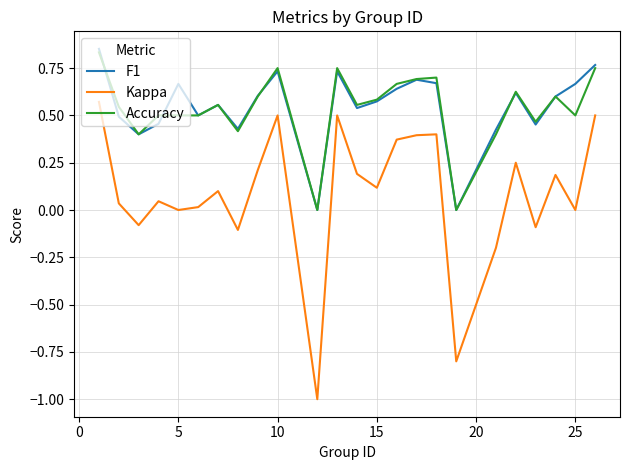

Which series has the largest range (max minus min)?

Kappa